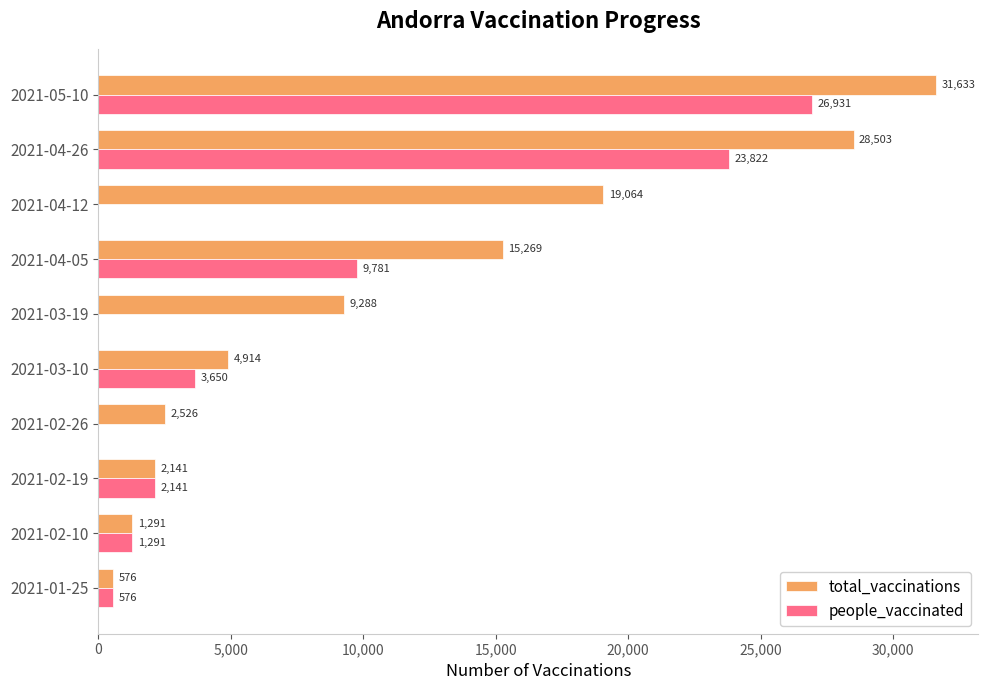

What is the sum of all people_vaccinated values?

68192